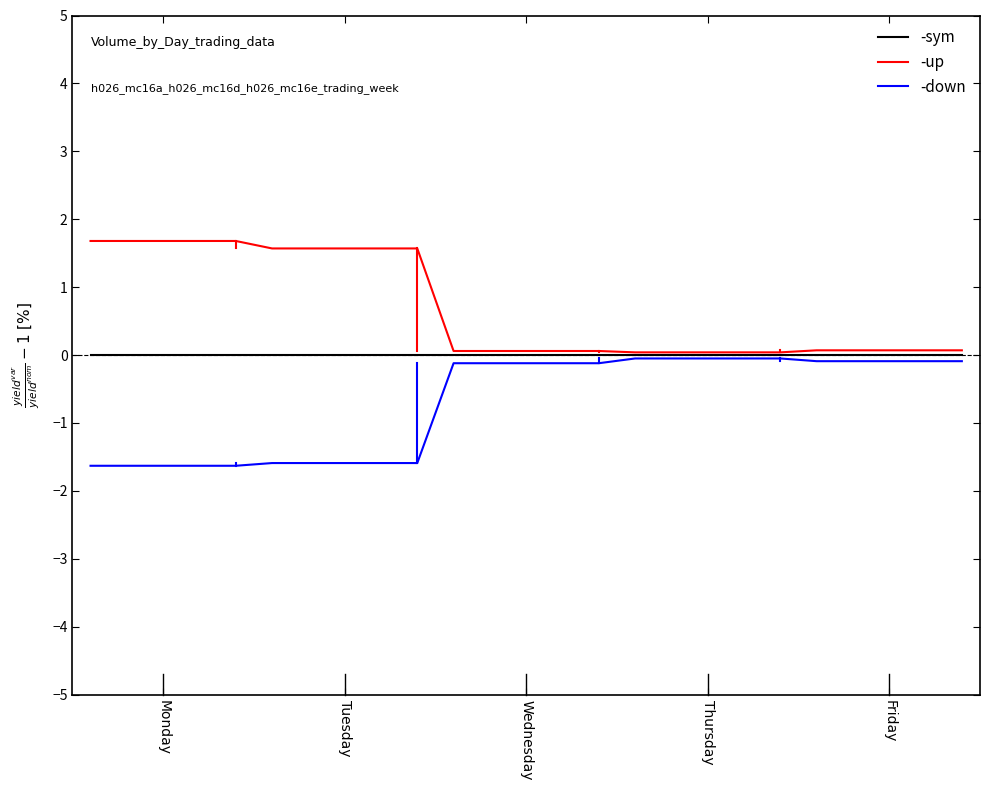

List the series in order of their overall mean, highest first.

-up, -sym, -down